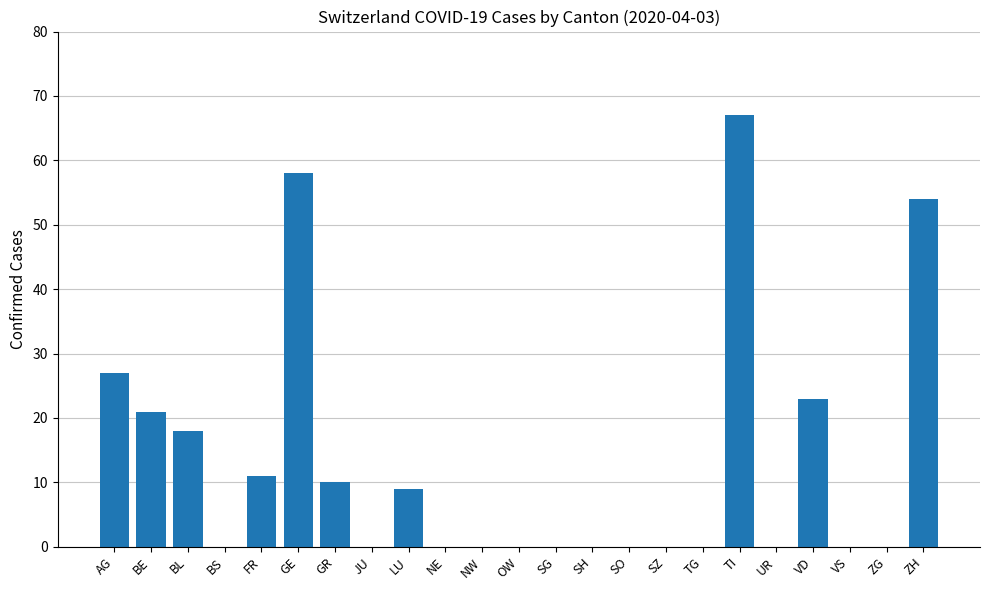

What is the sum of all values?

298